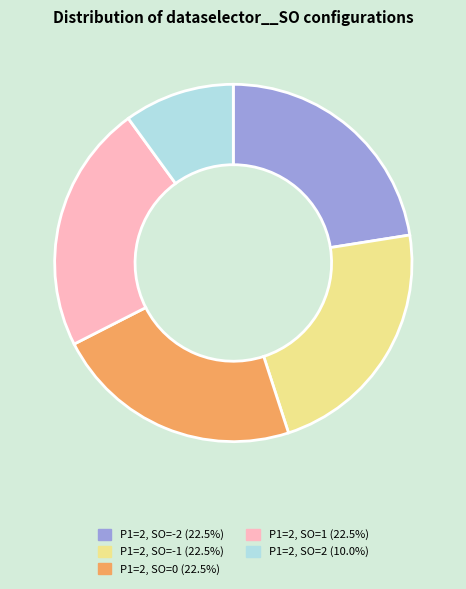

Is the sum of P1=2, SO=2 and P1=2, SO=1 greater than half?

No